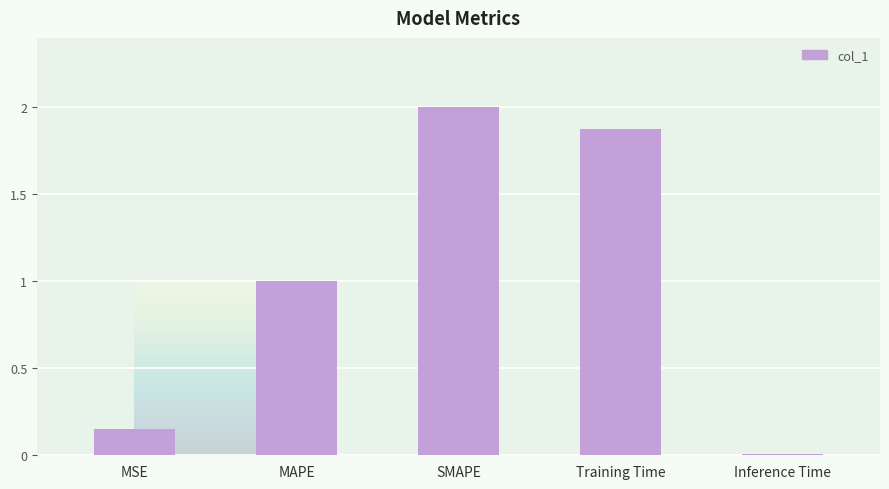

What is the label of the 2nd bar from the right?

Training Time